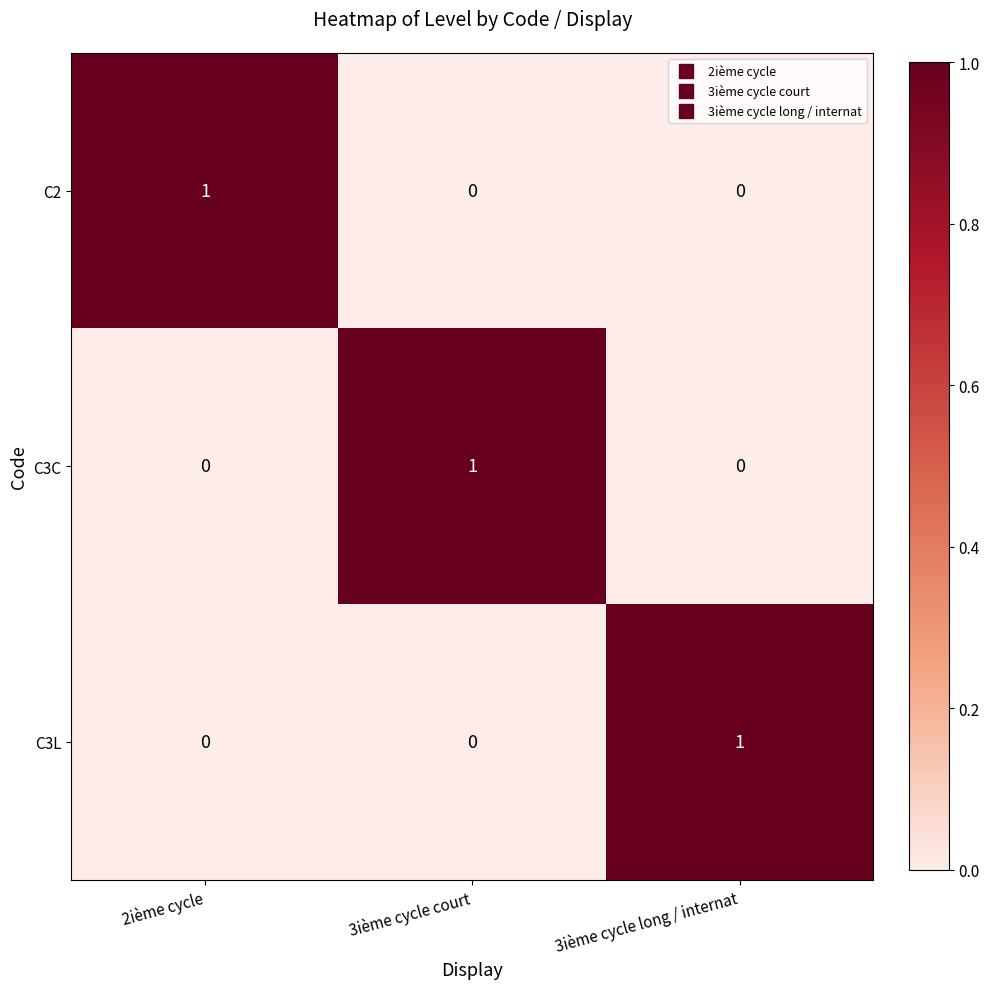

Count the C3L values in the range 0 to 1.

3